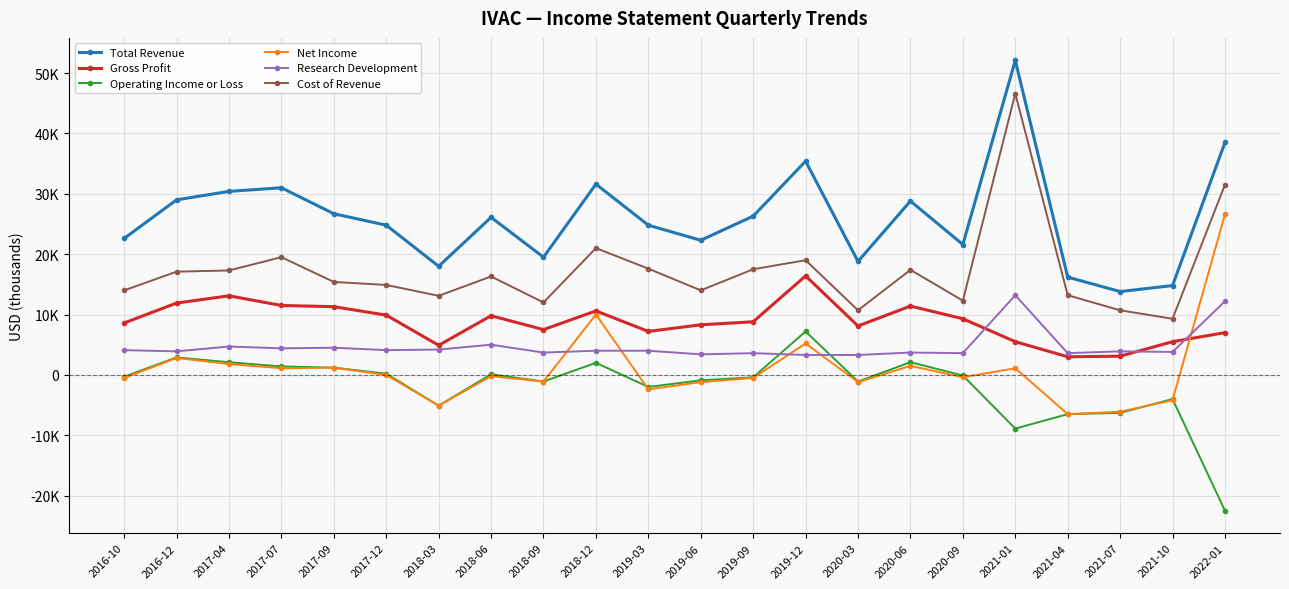

What are all the series names shown in the legend?

Total Revenue, Gross Profit, Operating Income or Loss, Net Income, Research Development, Cost of Revenue